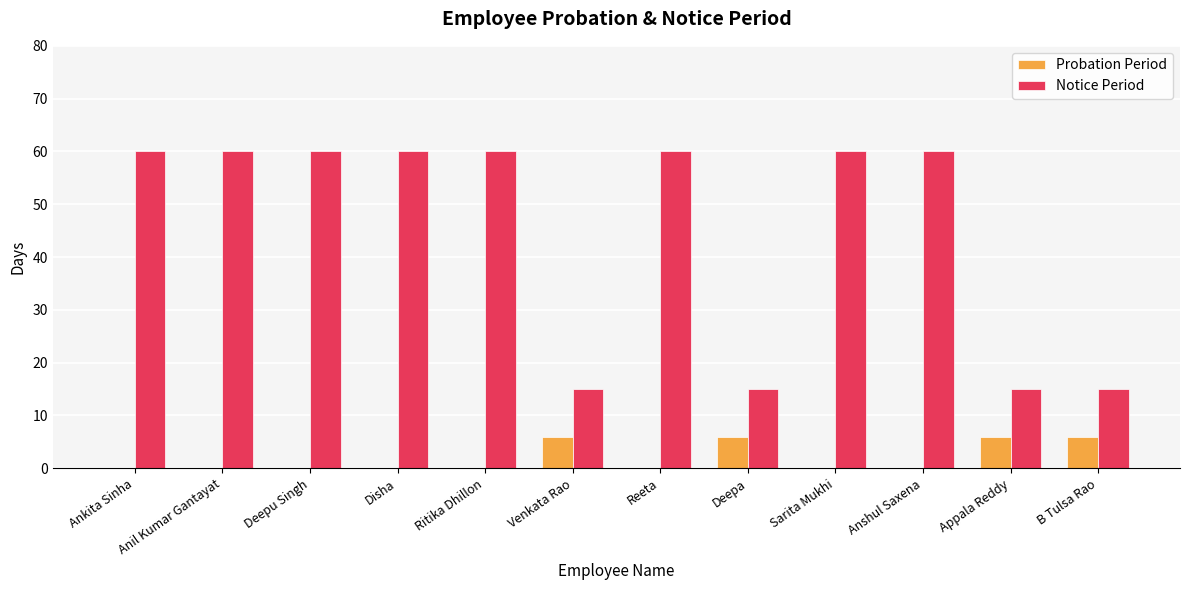

Between Disha and Venkata Rao, which series saw the biggest shift?

Notice Period